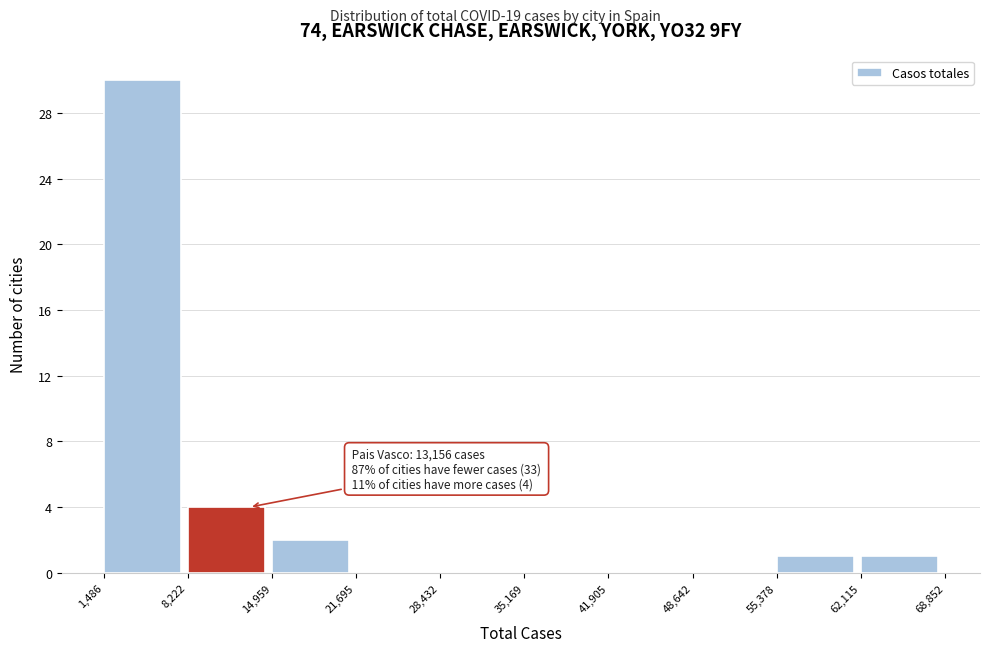

Over which range of the x-axis is the bar tallest?

1,486 to 8,222